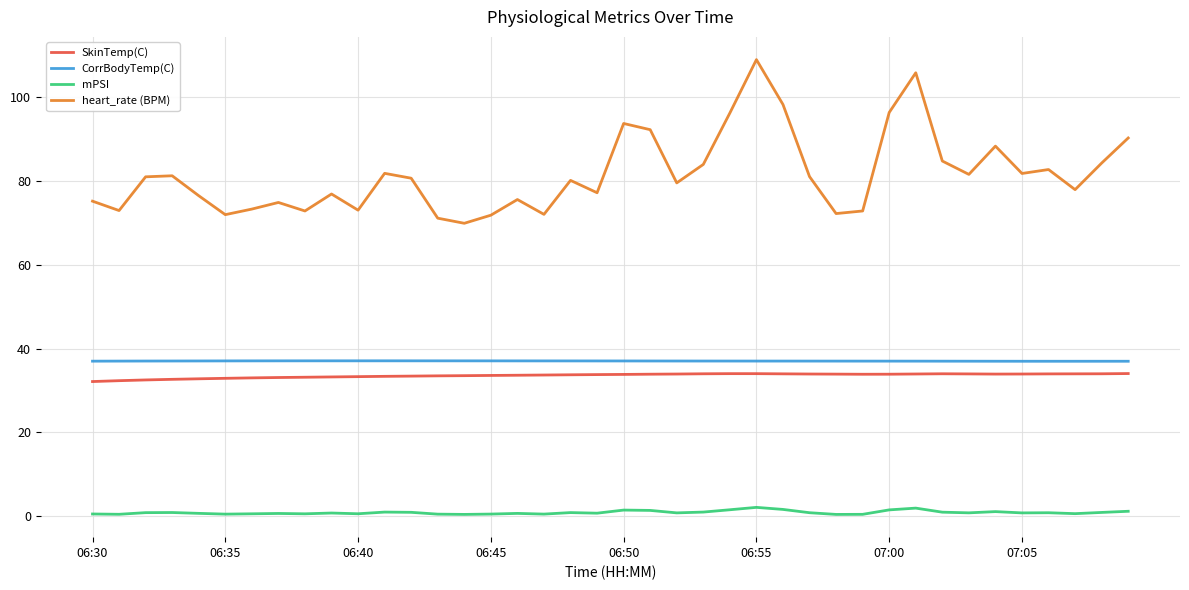

True or false: mPSI and CorrBodyTemp(C) cross at least once.

False